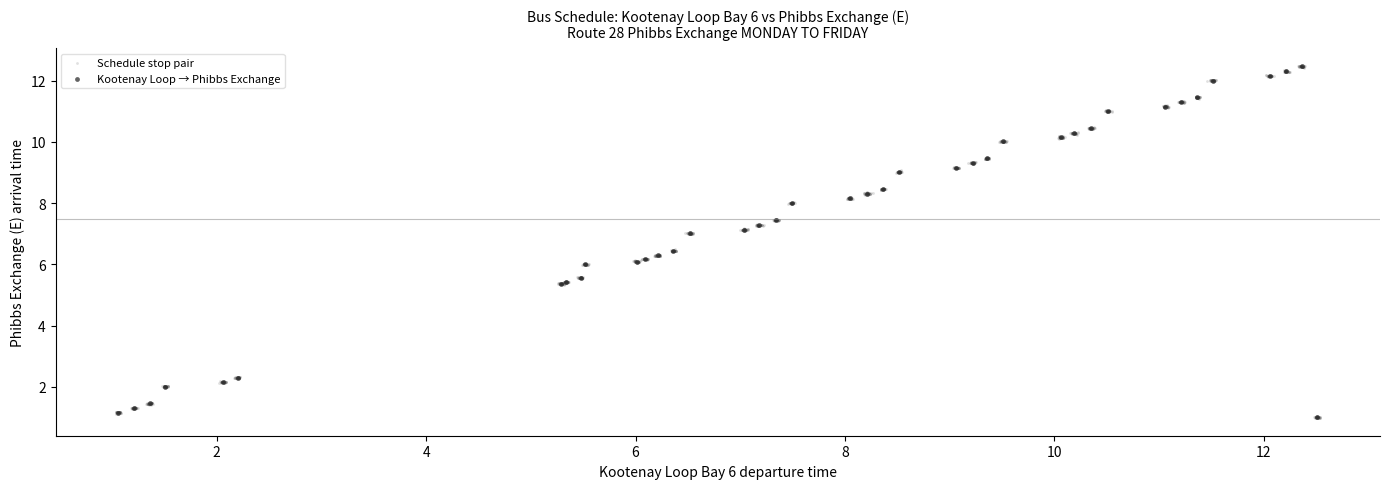

Which series has the largest Y range (max minus min)?

Schedule stop pair